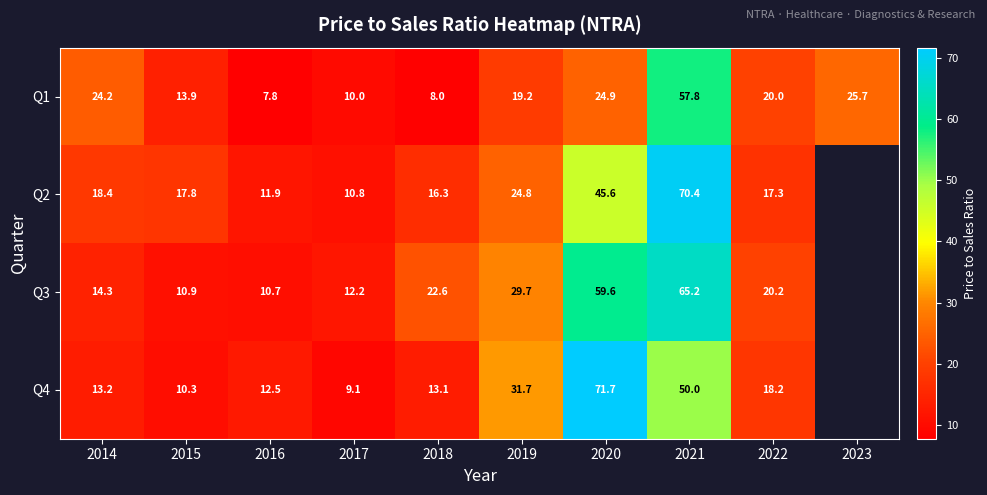

At which category does the chart reach its peak across all series?

2020